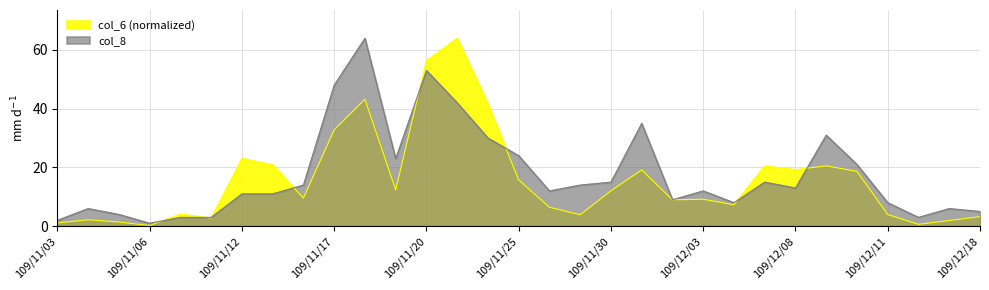

The col_6 series shows 41.6 at 109/11/24. True or false?

True